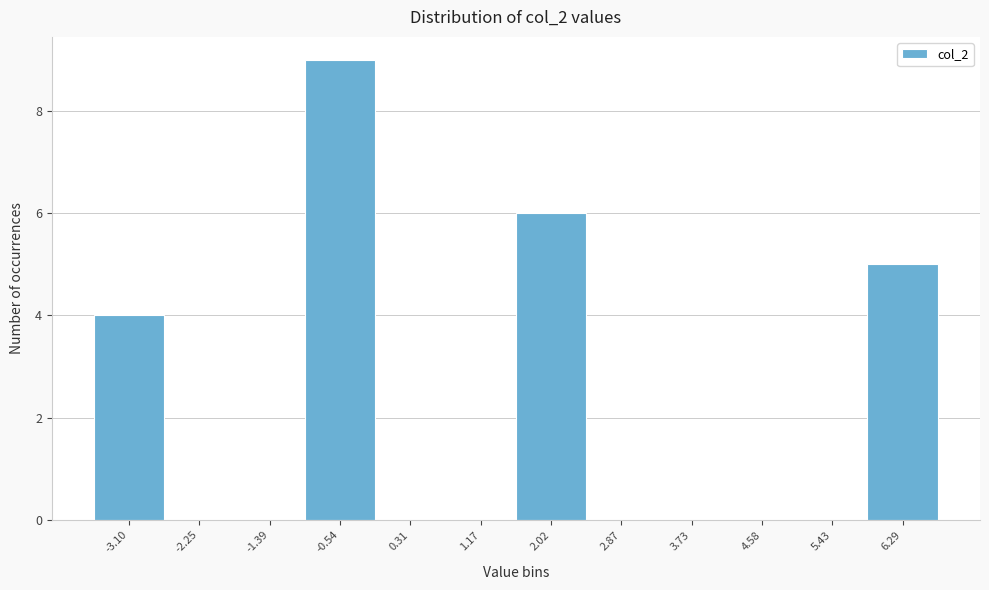

Reading left to right, transcribe all the data shown in this chart.

-3.10=4	-2.25=0	-1.39=0	-0.54=9	0.31=0	1.17=0	2.02=6	2.87=0	3.73=0	4.58=0	5.43=0	6.29=5